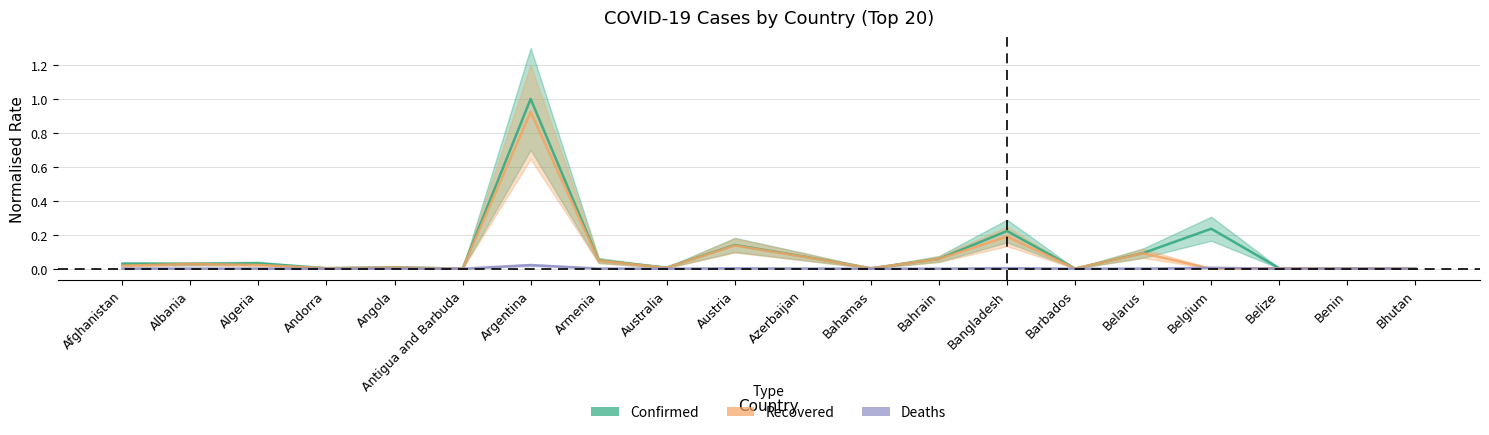

At which category does Recovered reach its first local peak?

Albania